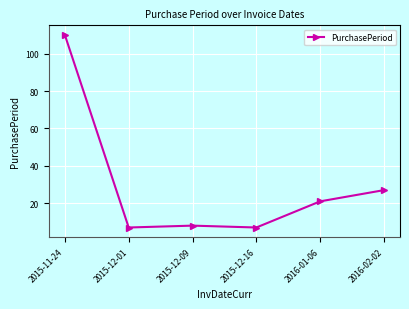

At which category does the data reach its first local peak?

2015-12-09